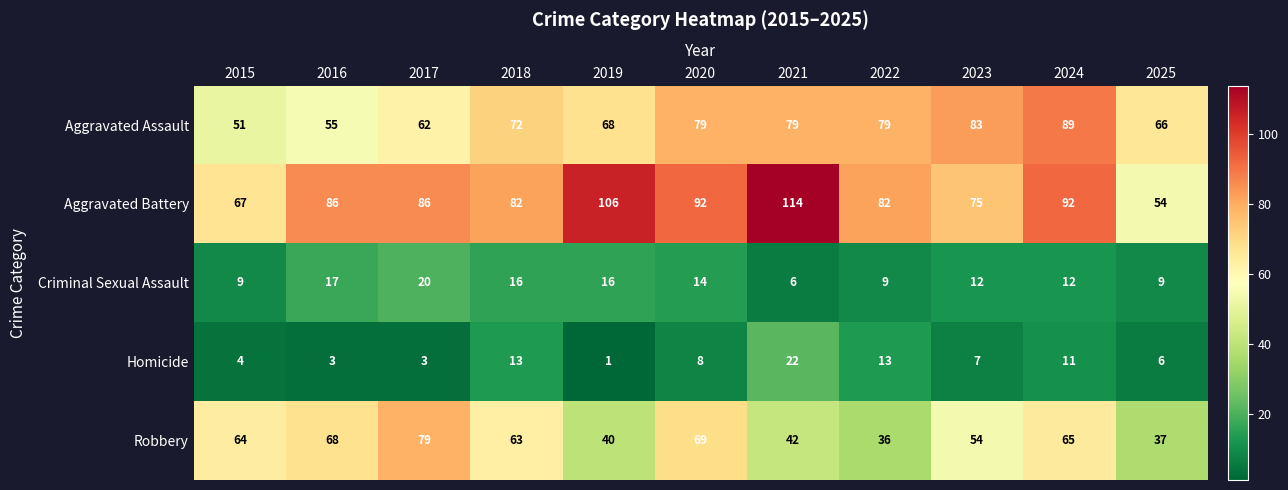

What is the difference between the Robbery values at 2017 and 2021?

37